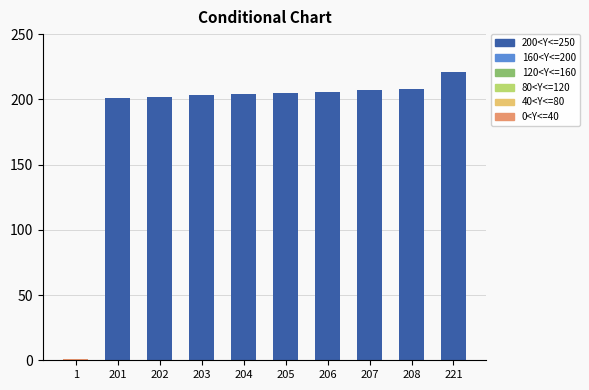

What is the value of the 7th bar from the left?

206